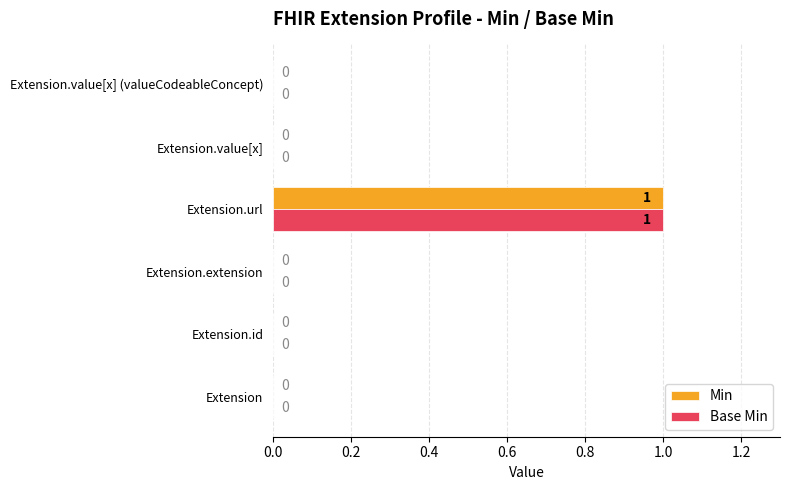

Is it true that Min equals 0 at Extension.url?

False